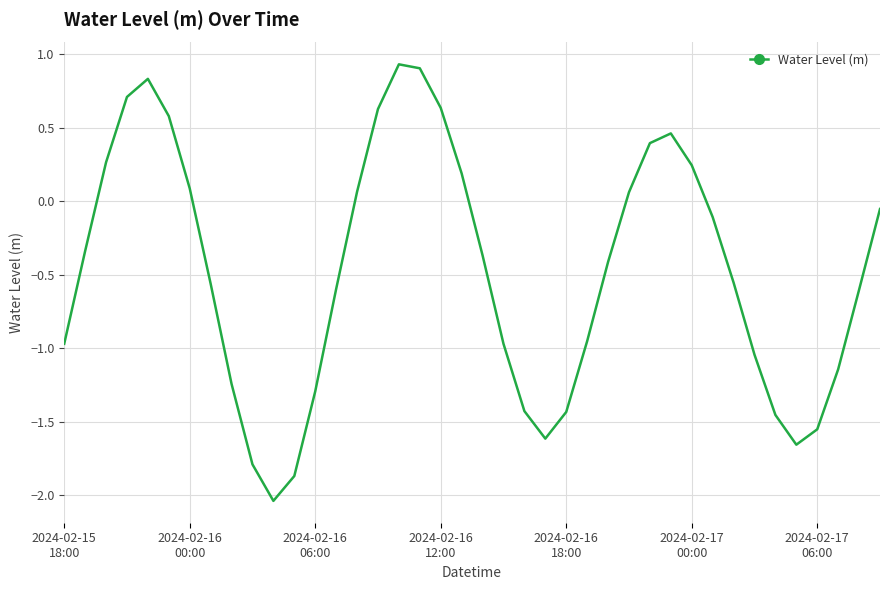

How many lines are shown in the chart?

1